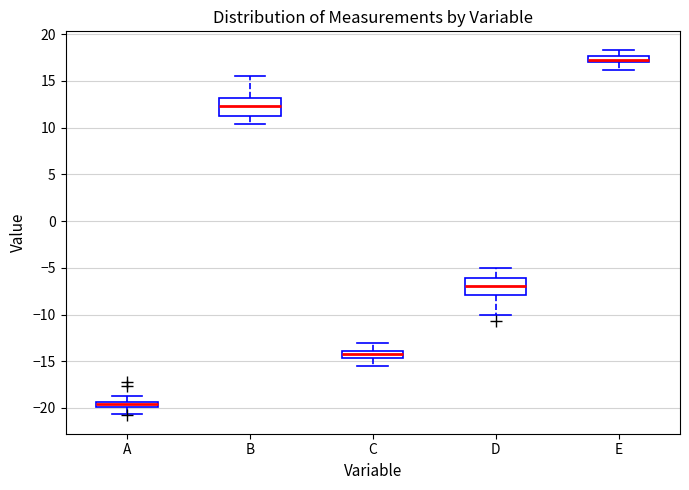

Which box's median line is the highest?

E